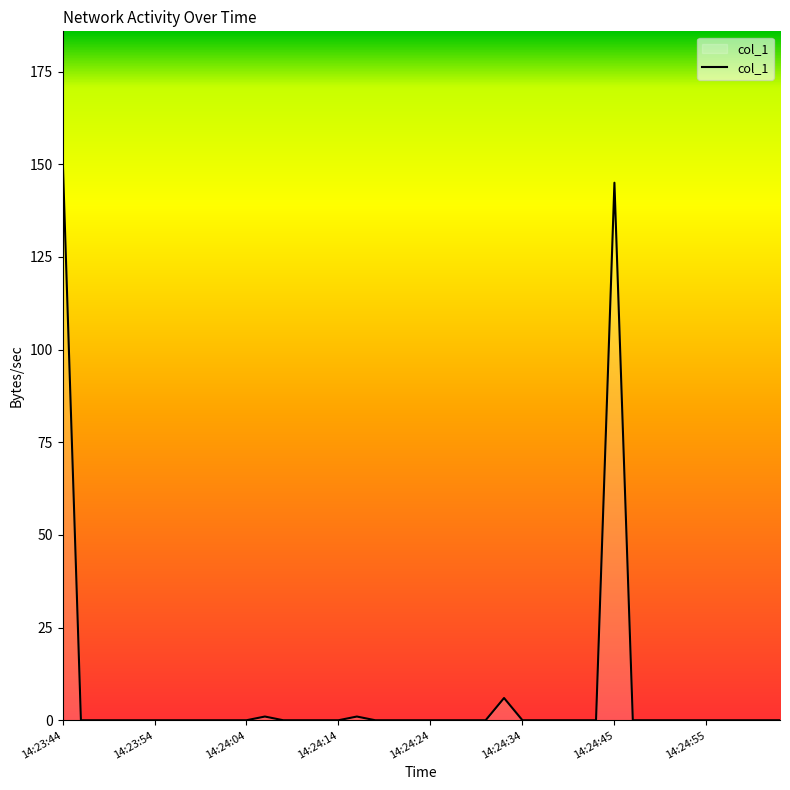

How many lines are shown in the chart?

1